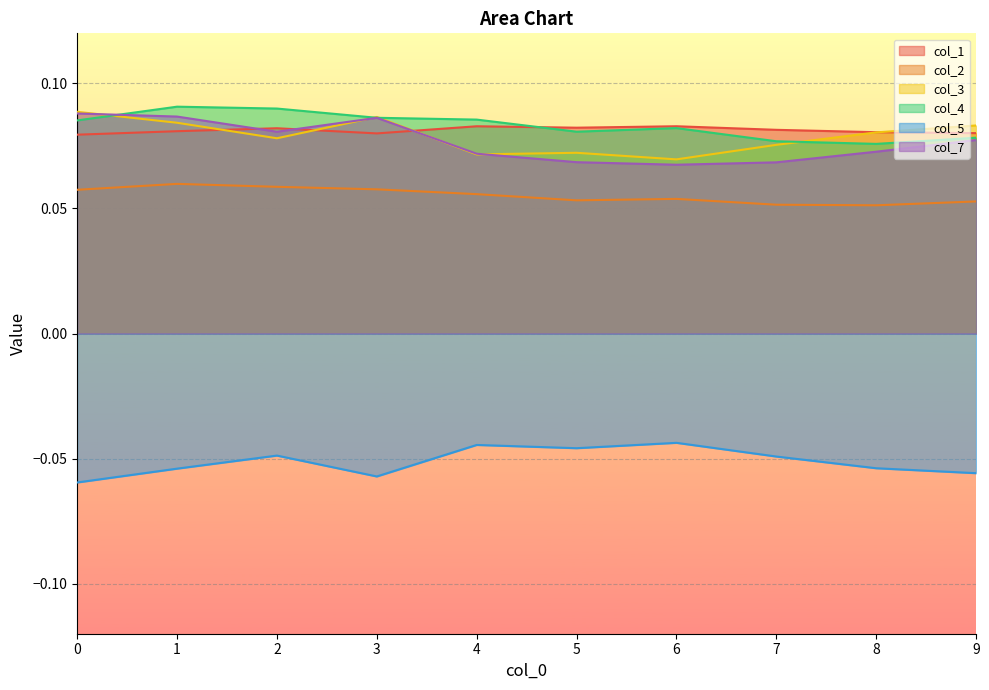

At 1, list the series in order from smallest to largest.

col_5, col_2, col_1, col_3, col_7, col_4